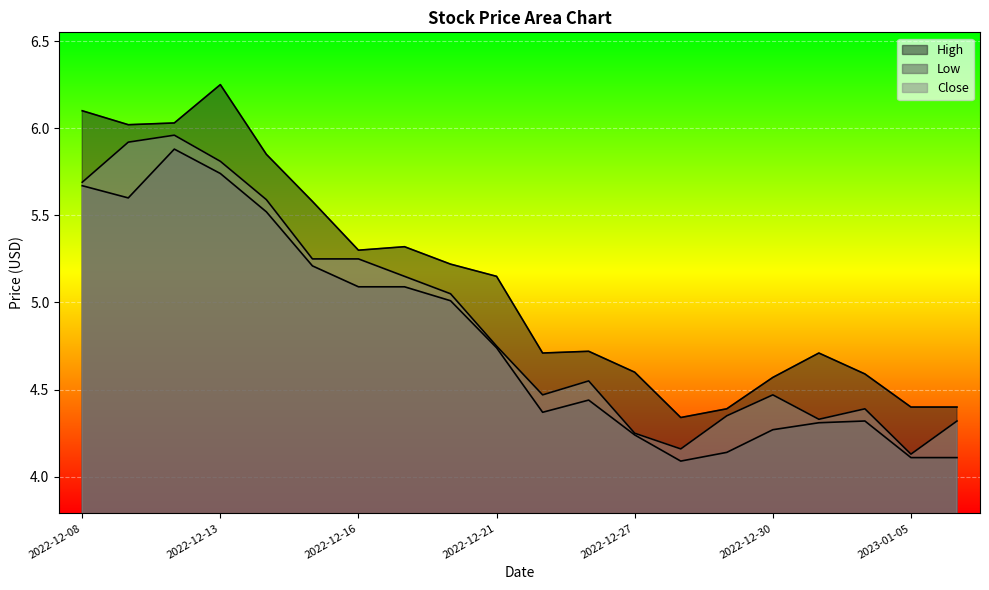

True or false: High has a value of 6.0 at 2022-12-12.

True